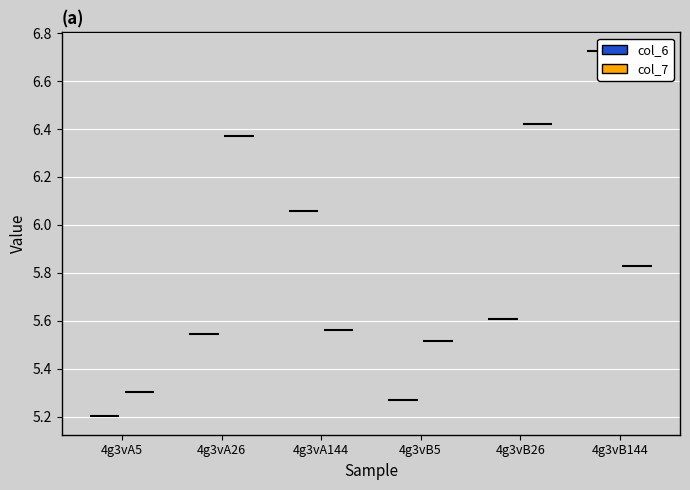

Which has a higher value, 4g3vA26 or 4g3vB144?

4g3vB144